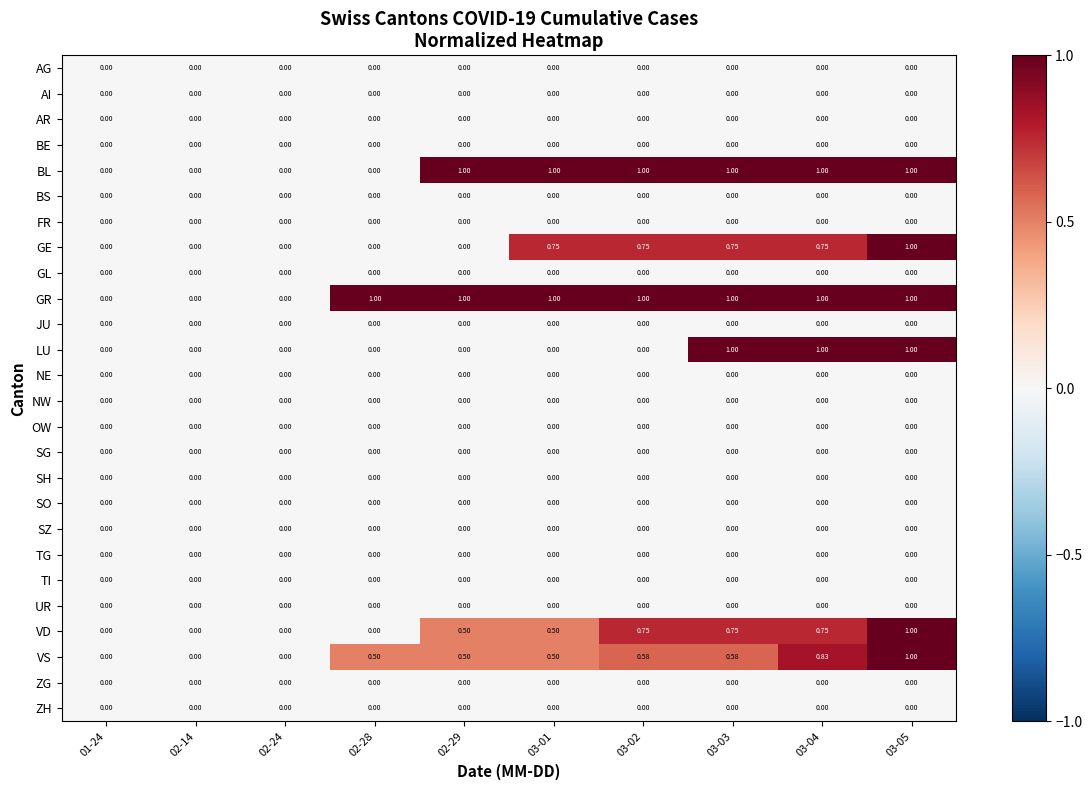

Which series has the largest total across all categories?

GR